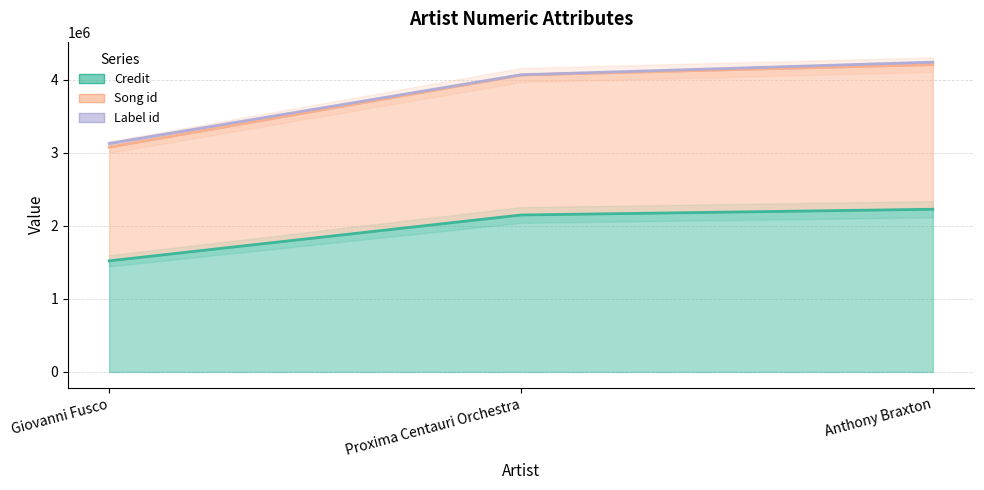

What is the label of the 1st point from the right?

Anthony Braxton